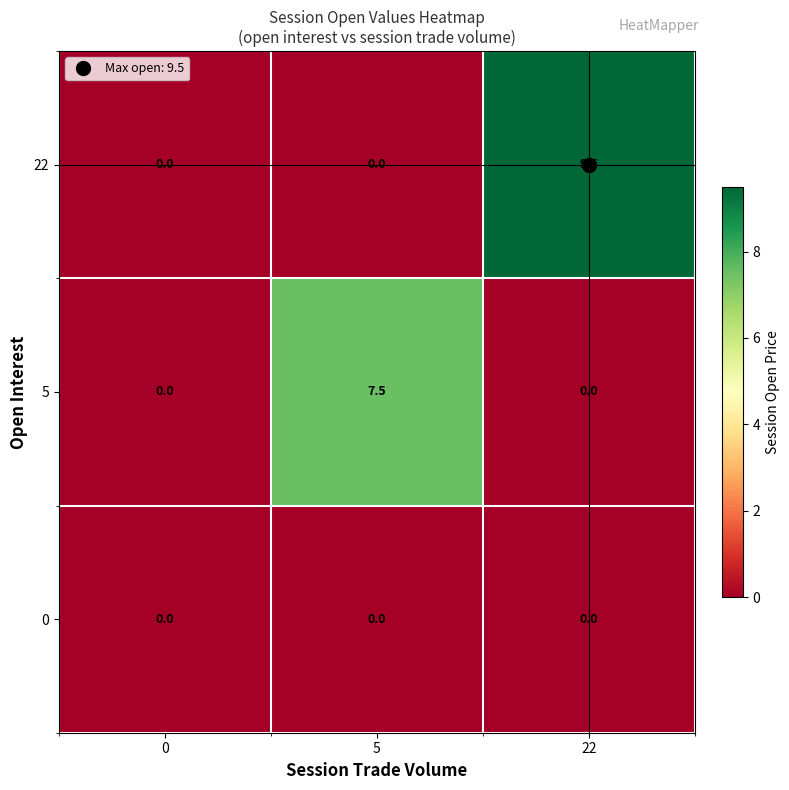

What is the difference between the 5 values at 5 and 22?

7.5